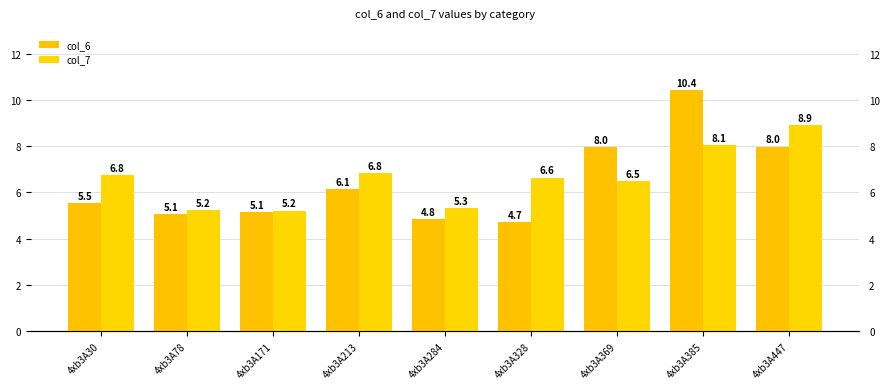

At which label is col_7 closest to 7?

4xb3A213